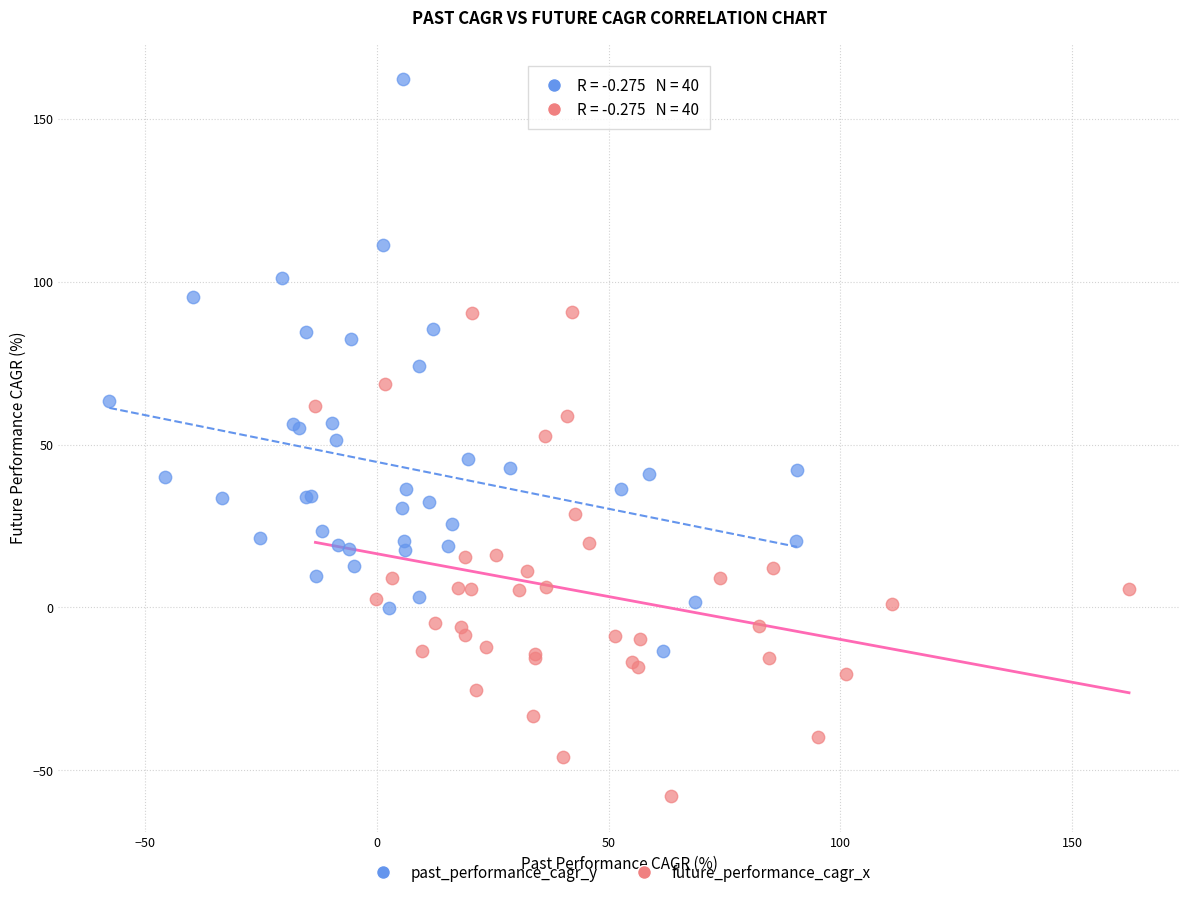

Which series has the largest Y range (max minus min)?

past_performance_cagr_y